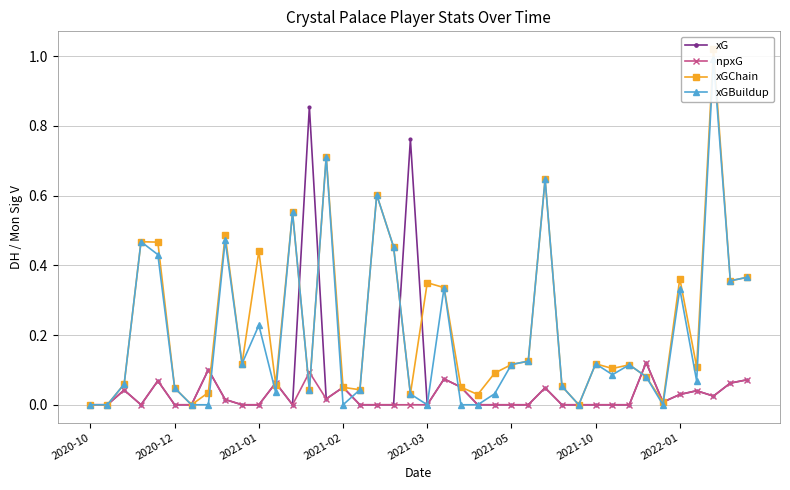

True or false: npxG has more than 1 interior local peaks.

True